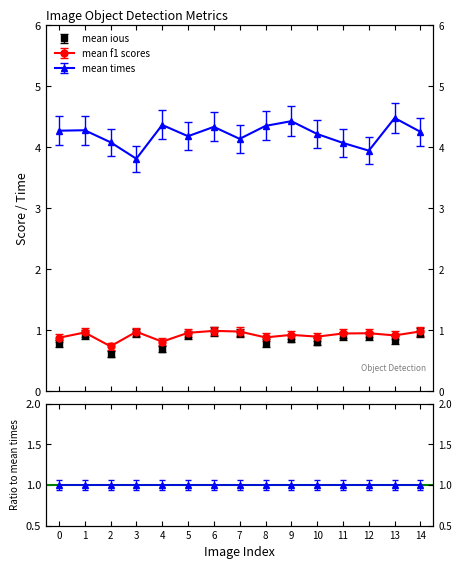

What is the value of the mean times point at the 5th from the left?

4.4